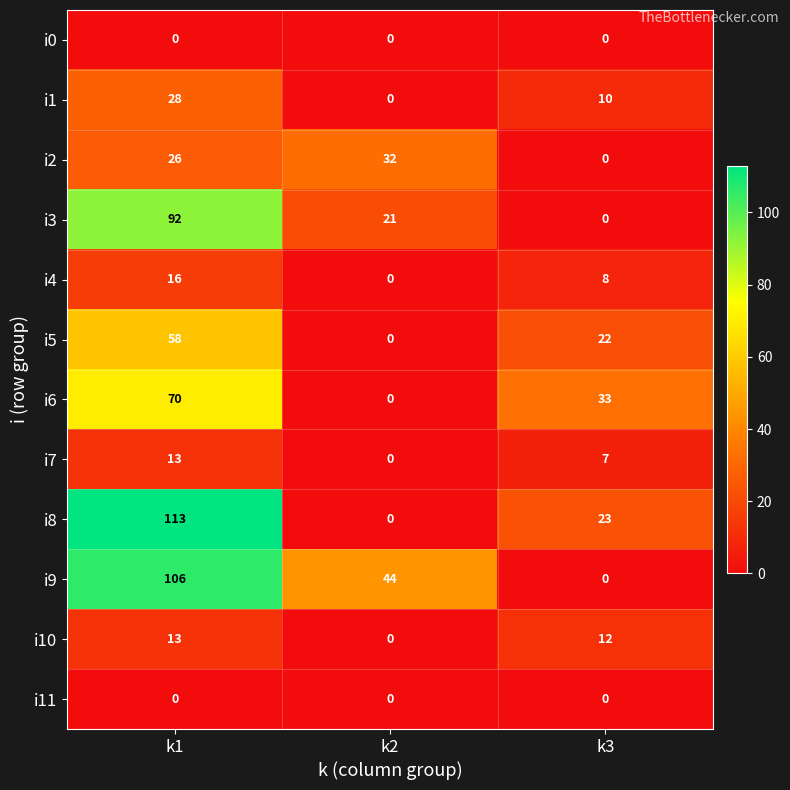

Which series has the largest total across all categories?

i9